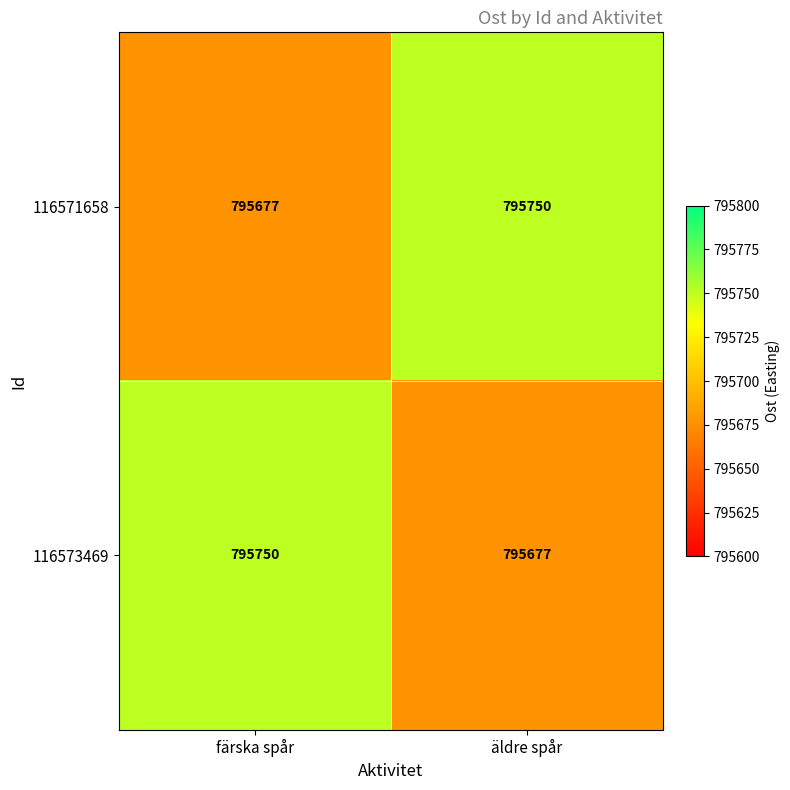

True or false: 116571658 has a value of 795750 at äldre spår.

True